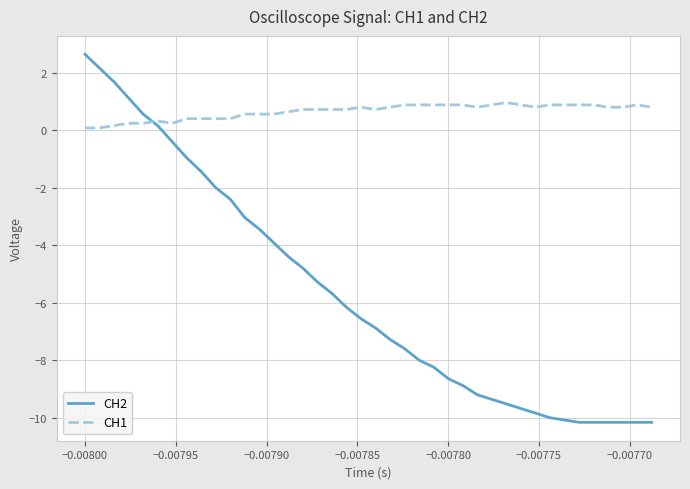

Which series has the largest range (max minus min)?

CH2